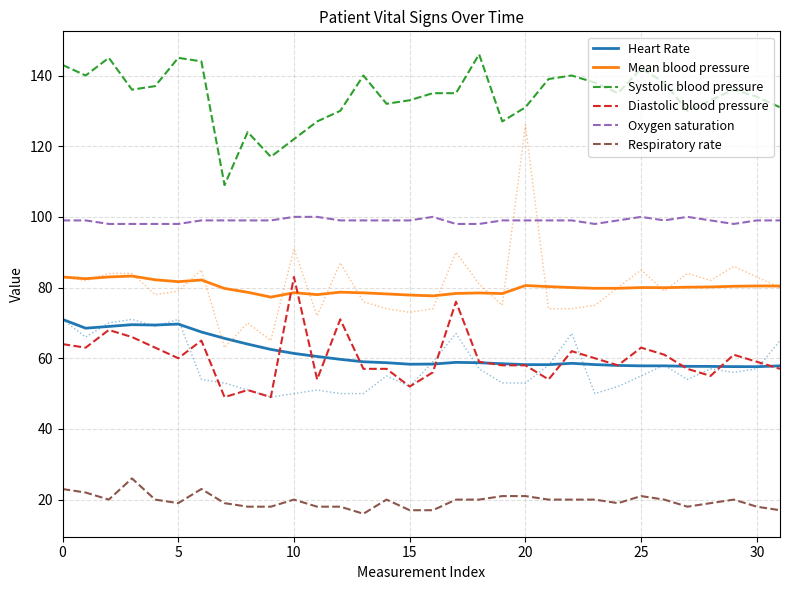

Reading left to right, transcribe all the data shown in this chart.

Heart Rate: 71.0	68.5	69.0	69.5	69.4	69.7	67.4	65.6	64.0	62.5	61.4	60.5	59.7	59.0	58.7	58.3	58.4	58.8	58.7	58.5	58.2	58.2	58.6	58.2	58.0	57.8	57.9	57.7	57.7	57.6	57.6	57.8
Mean blood pressure: 83.0	82.5	83.0	83.2	82.2	81.7	82.1	79.8	78.7	77.3	78.5	78.0	78.7	78.5	78.2	77.9	77.6	78.3	78.5	78.3	80.6	80.3	80.0	79.8	79.8	80.0	80.0	80.1	80.2	80.4	80.5	80.4
Systolic blood pressure: 143.0	140.0	145.0	136.0	137.0	145.0	144.0	109.0	124.0	117.0	122.0	127.0	130.0	140.0	132.0	133.0	135.0	135.0	146.0	127.0	131.0	139.0	140.0	138.0	135.0	142.0	138.0	130.0	133.0	136.0	134.0	131.0
Diastolic blood pressure: 64.0	63.0	68.0	66.0	63.0	60.0	65.0	49.0	51.0	49.0	83.0	54.0	71.0	57.0	57.0	52.0	56.0	76.0	59.0	58.0	58.0	54.0	62.0	60.0	58.0	63.0	61.0	57.0	55.0	61.0	59.0	57.0
Oxygen saturation: 99.0	99.0	98.0	98.0	98.0	98.0	99.0	99.0	99.0	99.0	100.0	100.0	99.0	99.0	99.0	99.0	100.0	98.0	98.0	99.0	99.0	99.0	99.0	98.0	99.0	100.0	99.0	100.0	99.0	98.0	99.0	99.0
Respiratory rate: 23.0	22.0	20.0	26.0	20.0	19.0	23.0	19.0	18.0	18.0	20.0	18.0	18.0	16.0	20.0	17.0	17.0	20.0	20.0	21.0	21.0	20.0	20.0	20.0	19.0	21.0	20.0	18.0	19.0	20.0	18.0	17.0